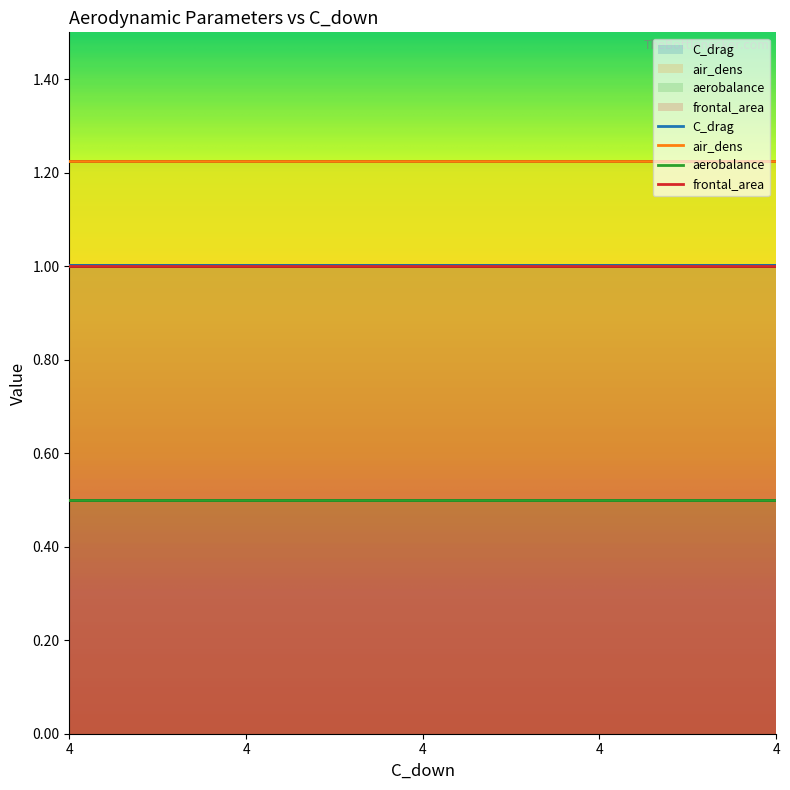

Which series has the widest spread of values?

C_drag